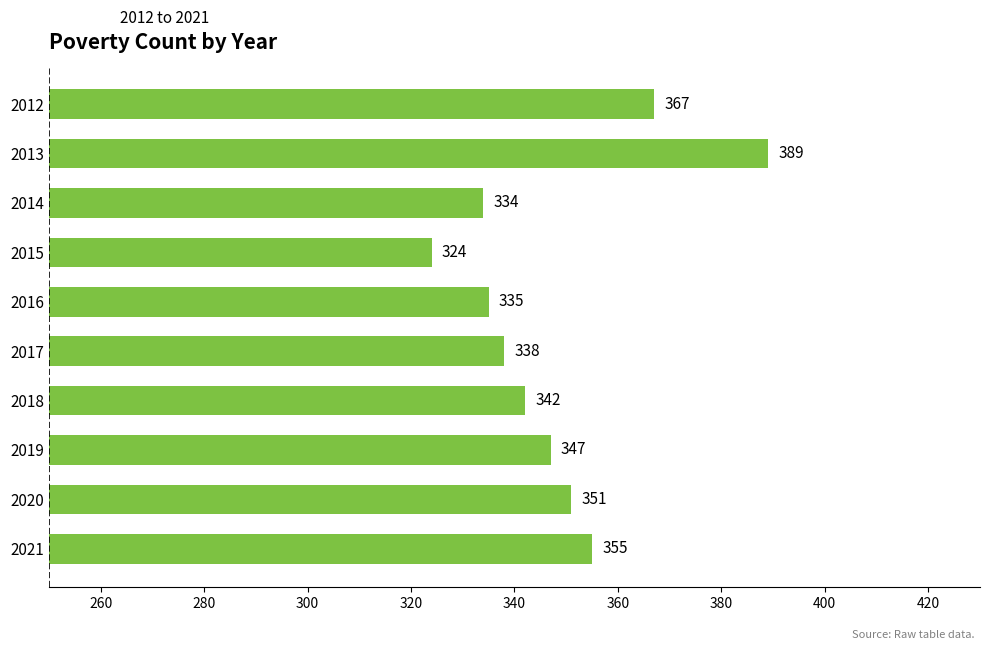

List the labels in order of value, largest first.

2013, 2012, 2021, 2020, 2019, 2018, 2017, 2016, 2014, 2015